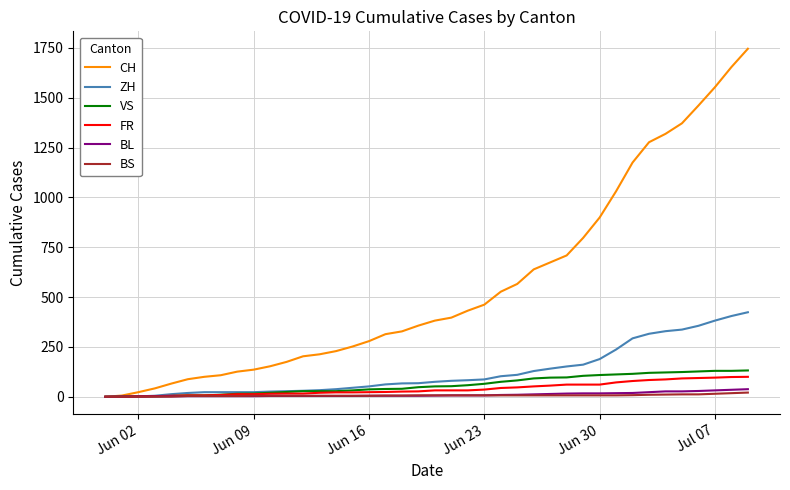

What is the greatest value displayed?

1746